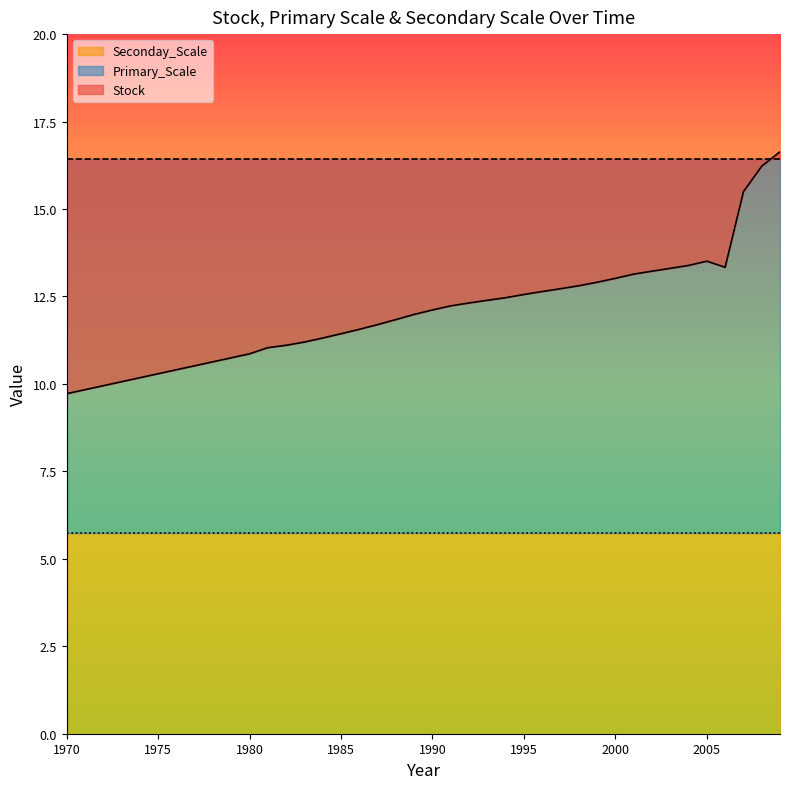

What is the sum of the Seconday_Scale values at 1976 and 2004?

11.5